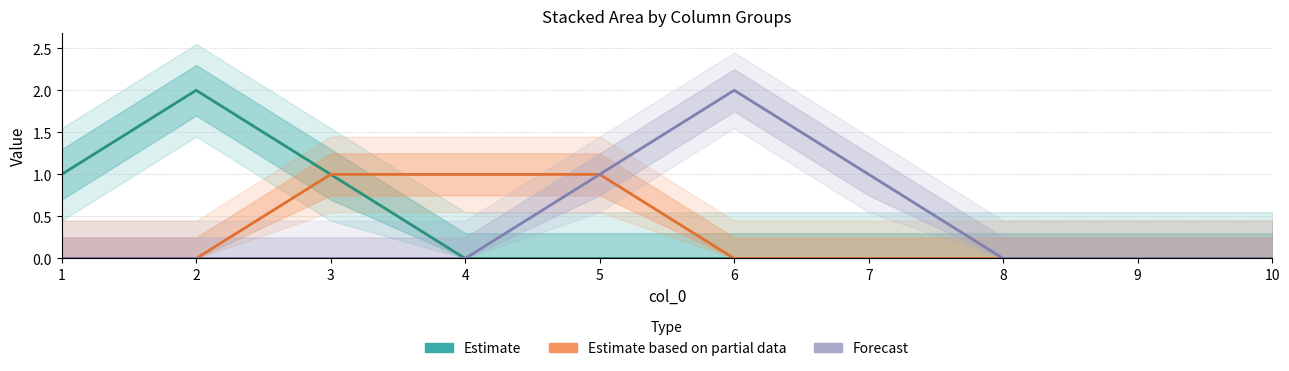

At which category is the sum across all series the highest?

2